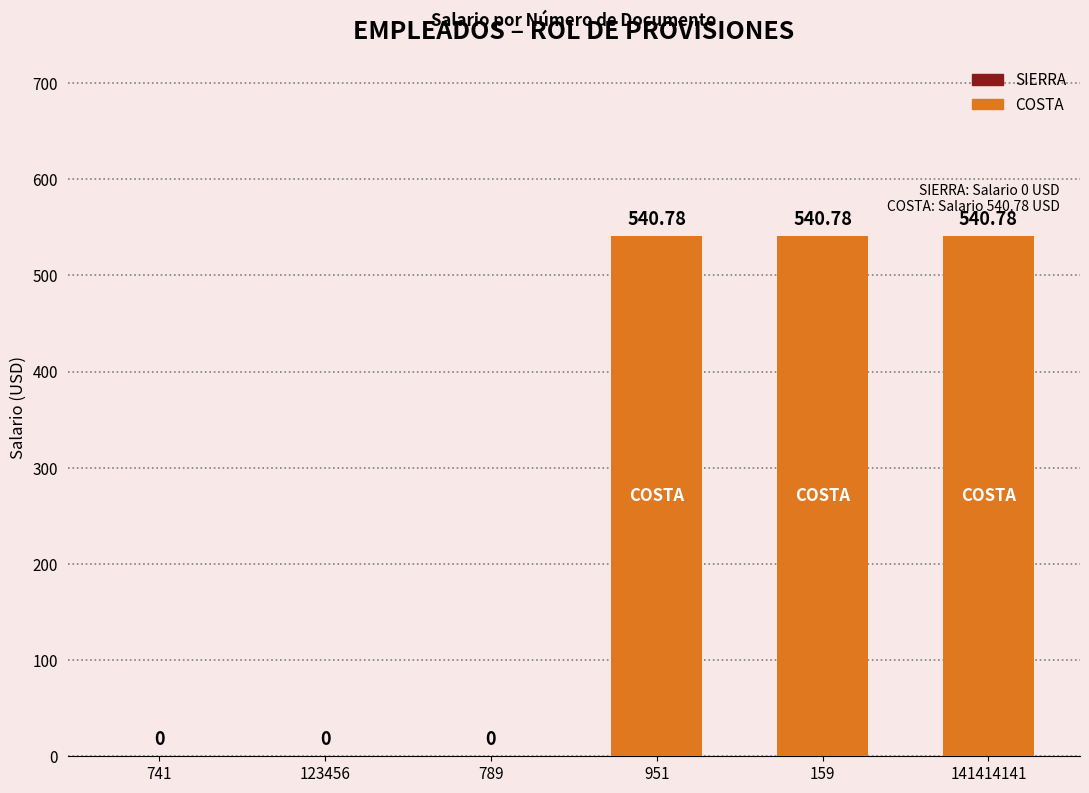

Which has a higher value, 123456 or 159?

159